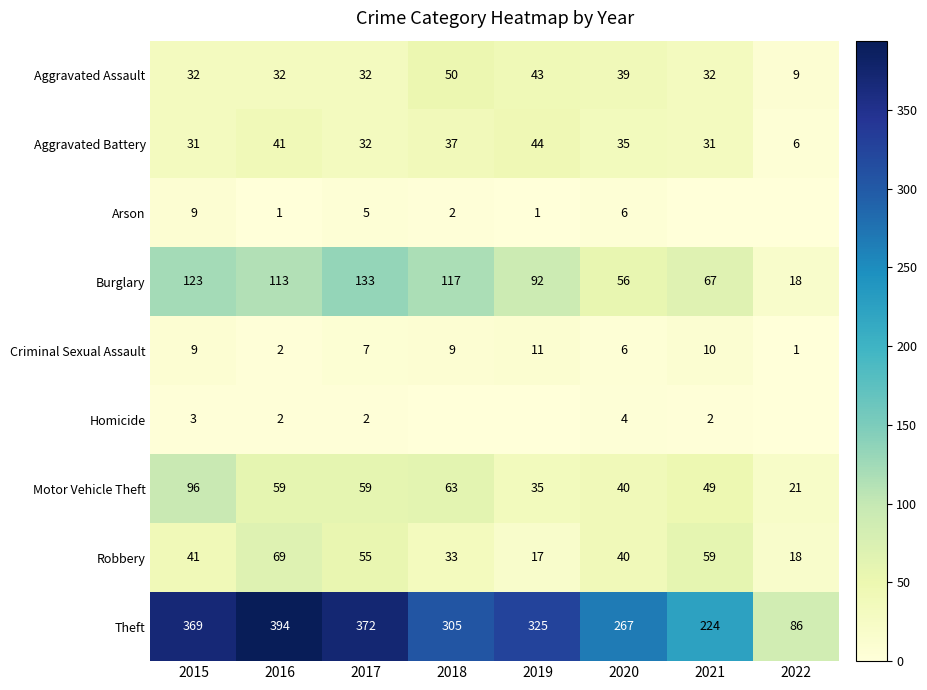

True or false: Aggravated Battery has a value of 13 at 2017.

False